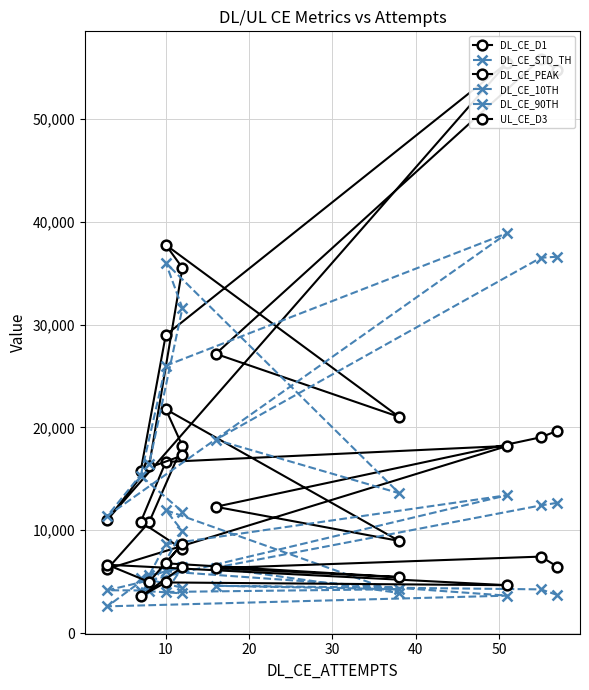

What is the total value across all series at 50?

110336.4